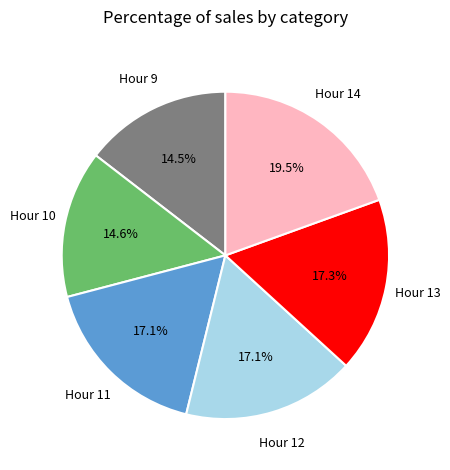

Is there any slice that represents more than half of the pie?

No